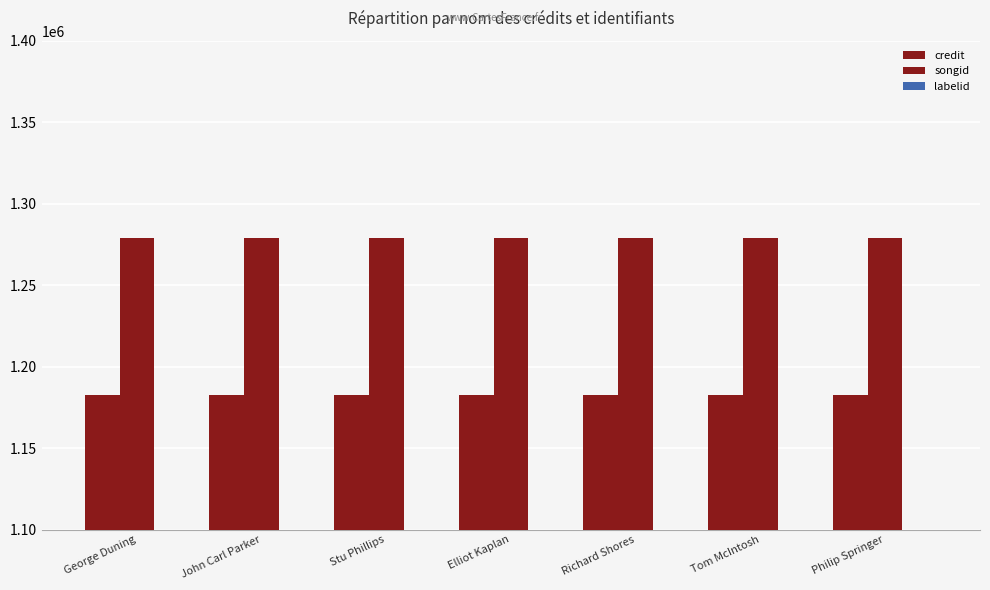

Reading right to left, list all the values displayed in this chart.

credit: Philip Springer=1182432	Tom McIntosh=1182432	Richard Shores=1182432	Elliot Kaplan=1182432	Stu Phillips=1182432	John Carl Parker=1182432	George Duning=1182432
songid: Philip Springer=1279156	Tom McIntosh=1279156	Richard Shores=1279156	Elliot Kaplan=1279156	Stu Phillips=1279156	John Carl Parker=1279156	George Duning=1279156
labelid: Philip Springer=11	Tom McIntosh=11	Richard Shores=11	Elliot Kaplan=11	Stu Phillips=11	John Carl Parker=11	George Duning=11